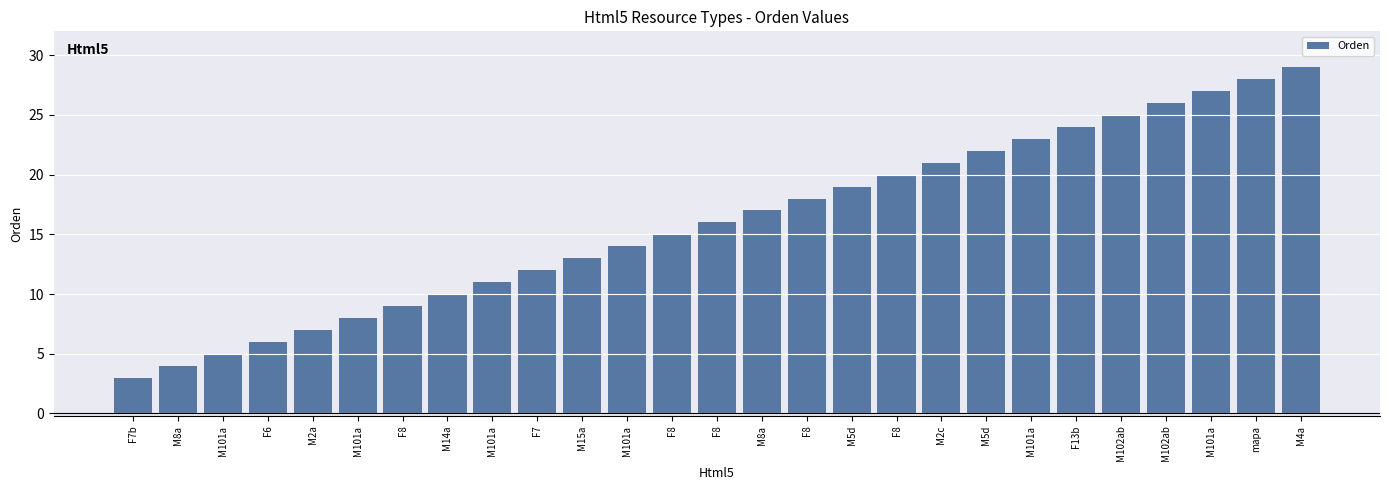

How many bars are there in total?

27